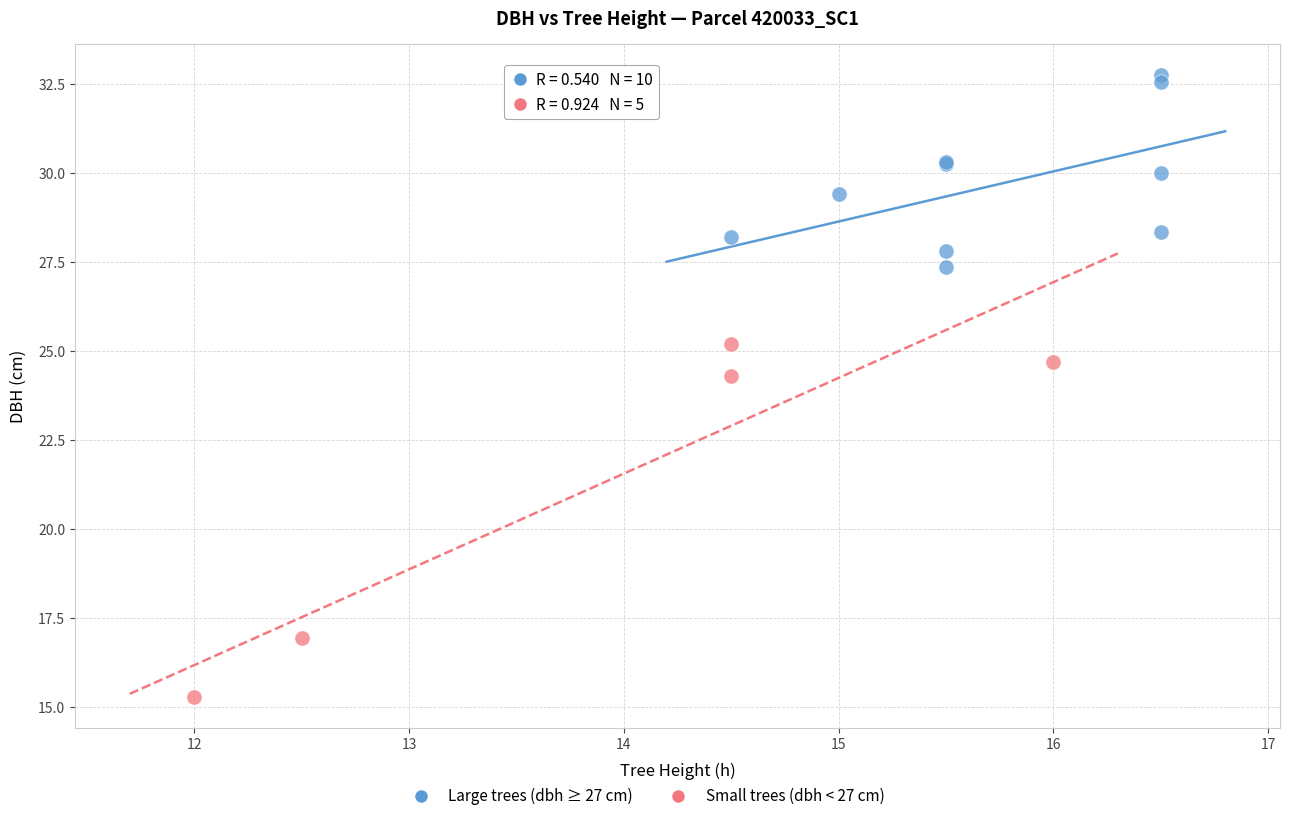

Which series has the largest Y range (max minus min)?

Small trees (dbh < 27 cm)